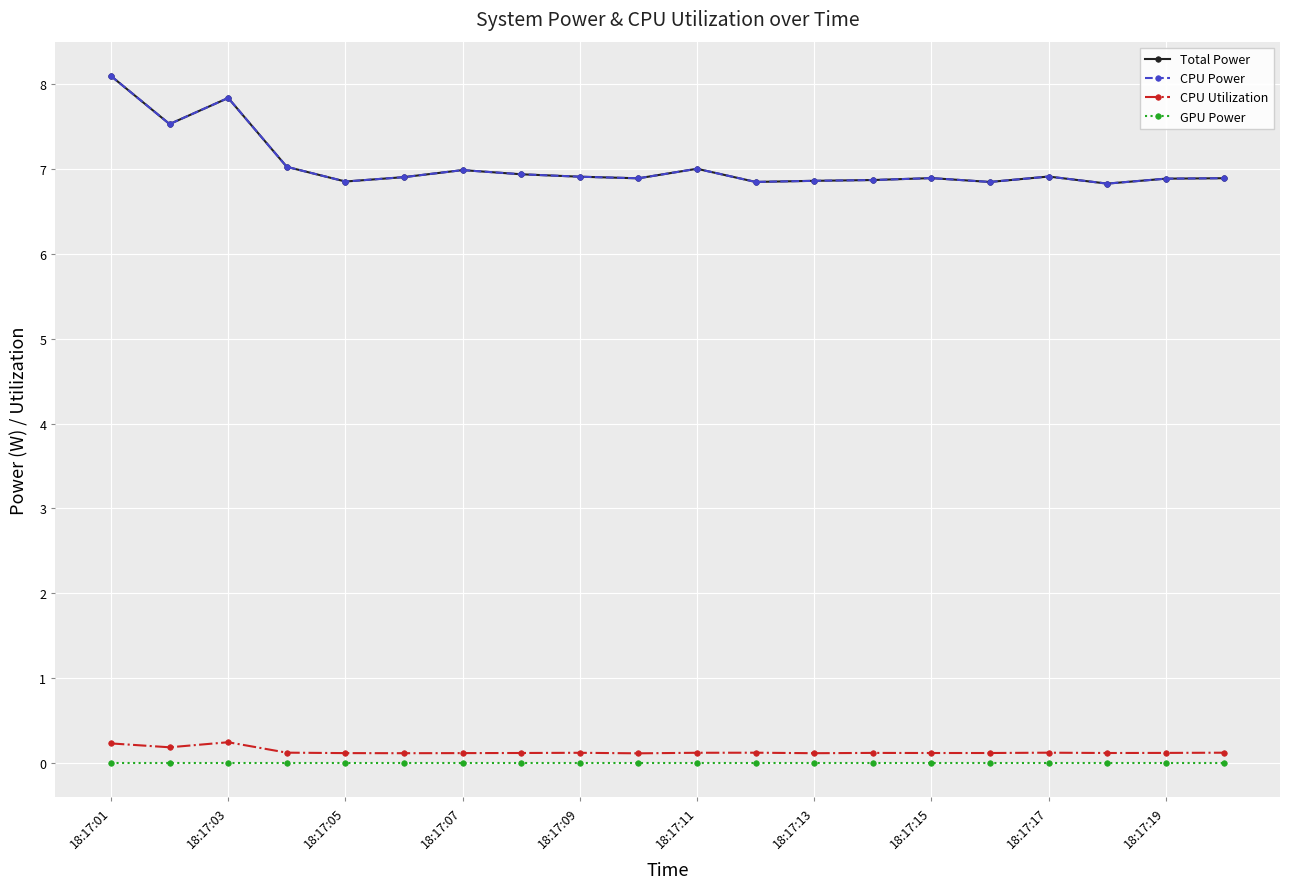

Does the chart have visible grid lines?

Yes